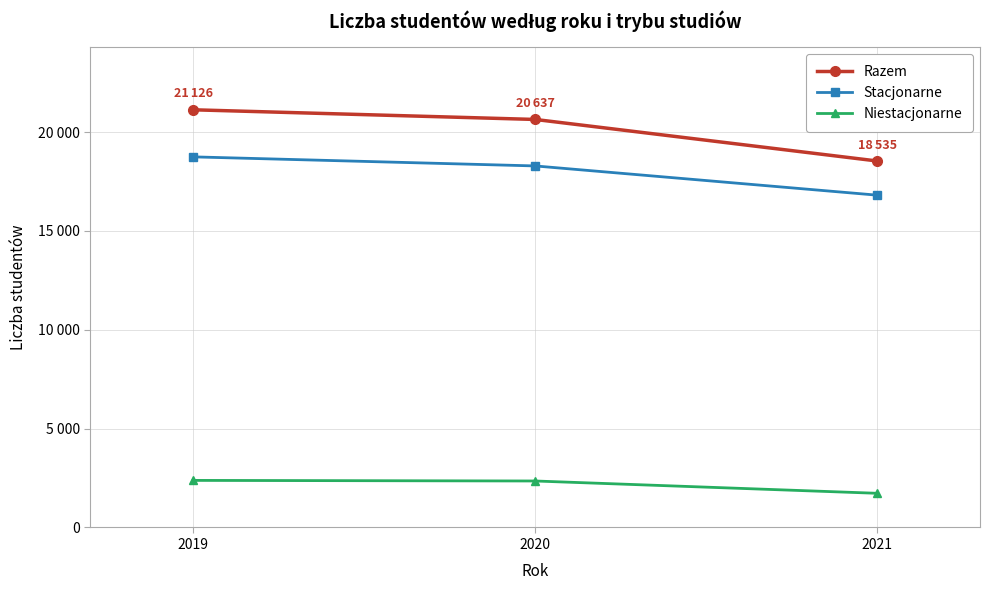

What are all the series names shown in the legend?

Razem, Stacjonarne, Niestacjonarne